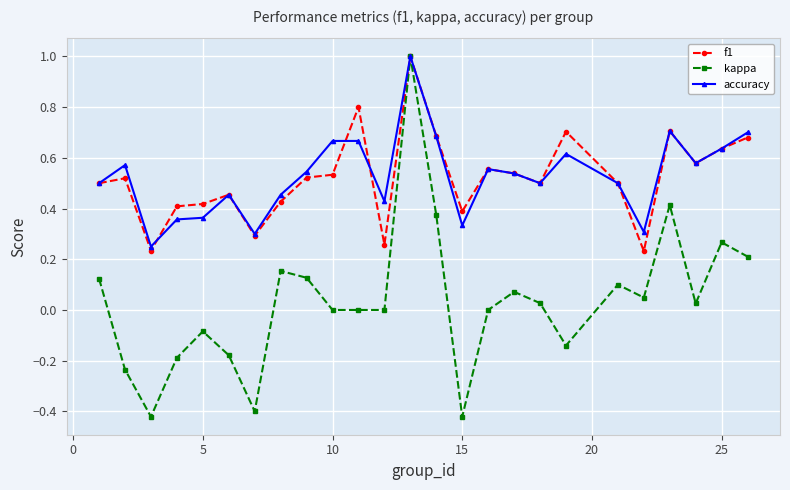

What is the difference between the maximum and minimum values in the f1 series?

0.8